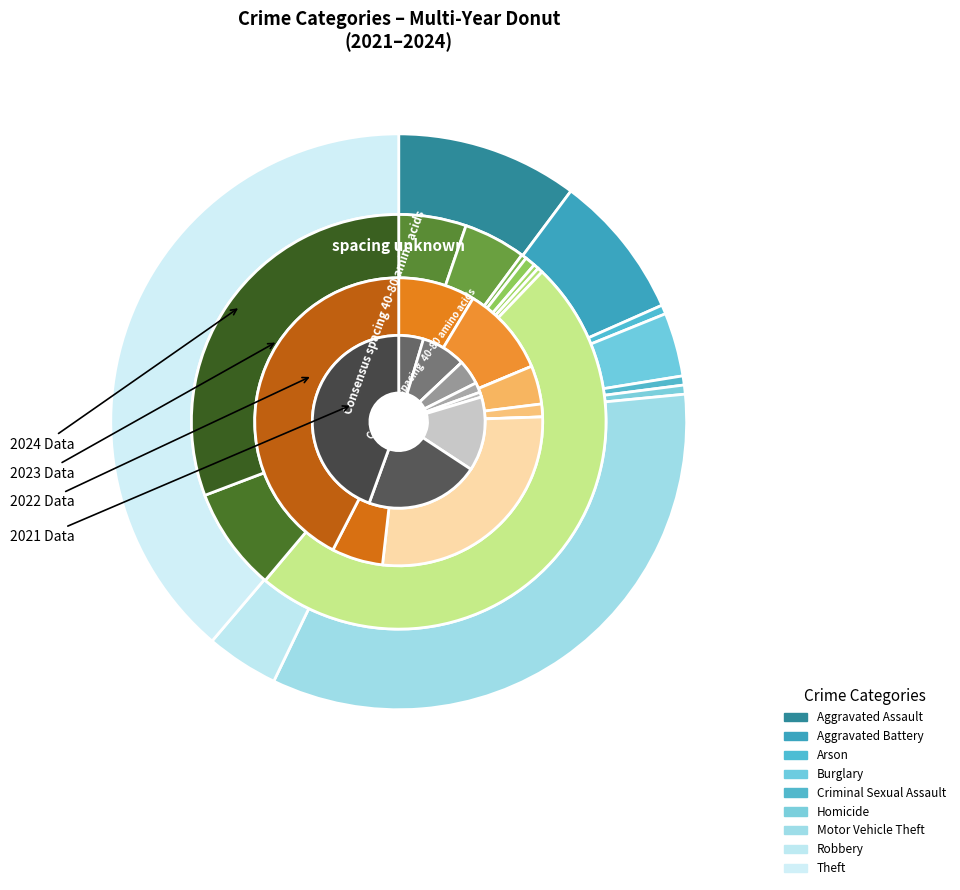

What portion of the pie excludes values_2023?

91.8%